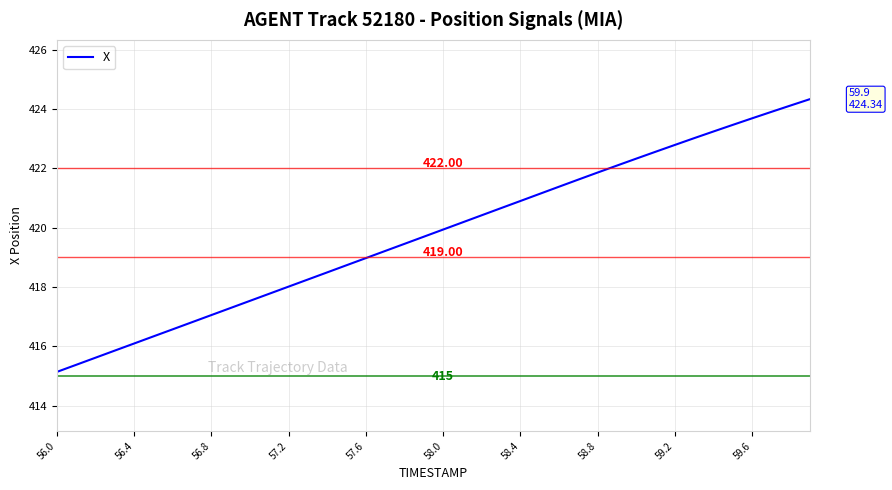

What is the difference between the maximum and minimum values?

9.2